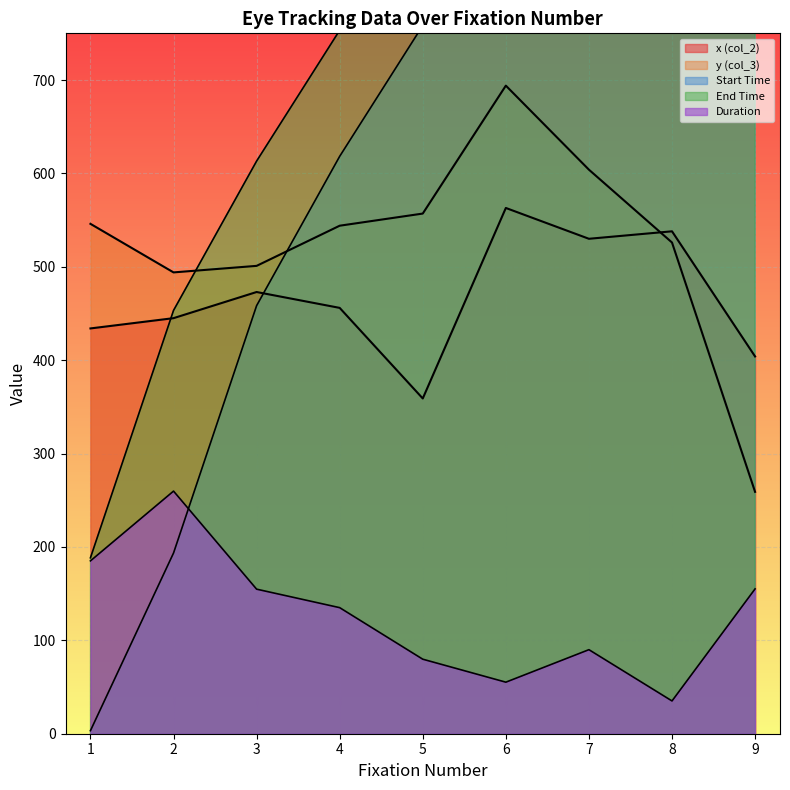

Rank the series at 5 from highest to lowest value.

End Time, Start Time, y (col_3), x (col_2), Duration